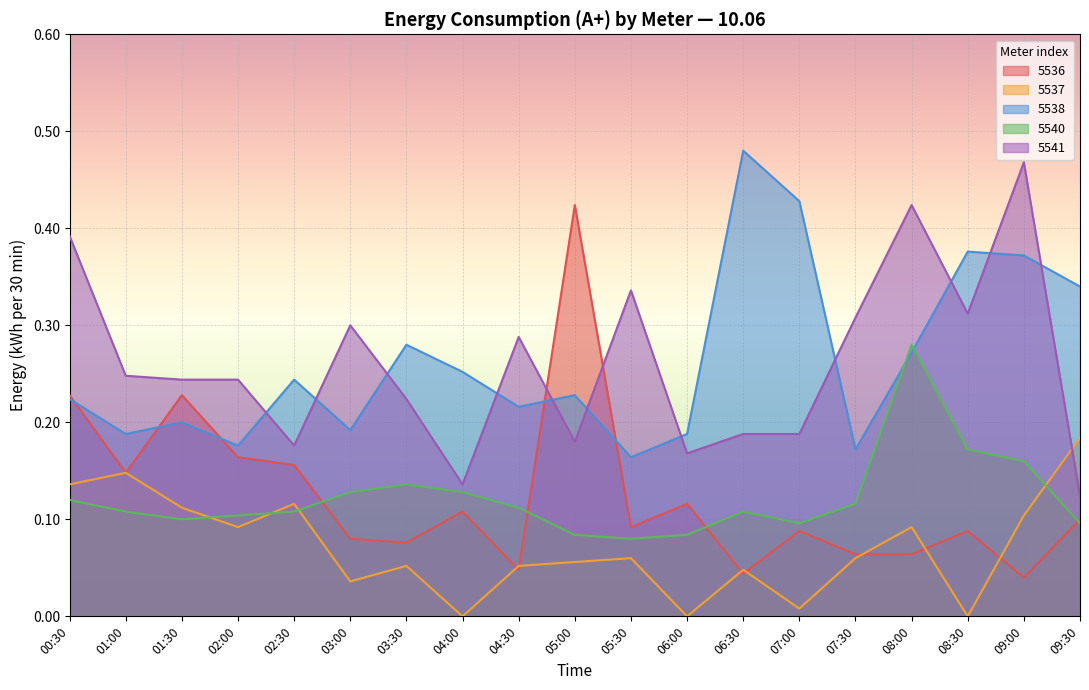

True or false: 5540 has more than 2 interior local peaks.

True